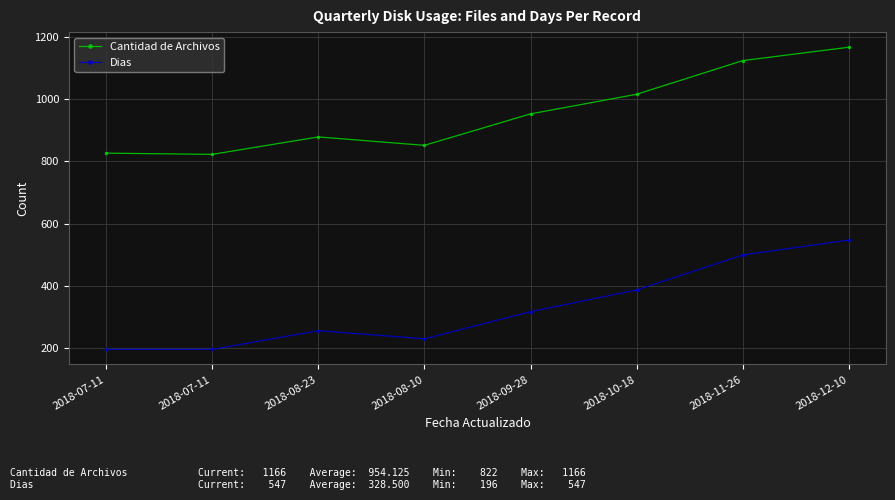

How many values in the Dias series are below 317?

4